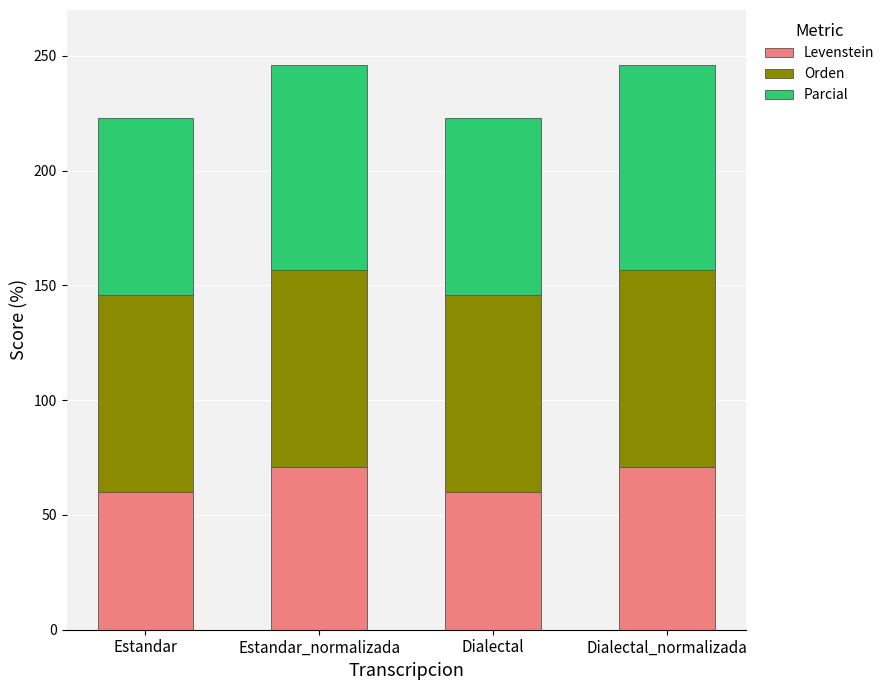

Reading right to left, list the values for the Levenstein series.

Dialectal_normalizada=71.0	Dialectal=60.0	Estandar_normalizada=71.0	Estandar=60.0